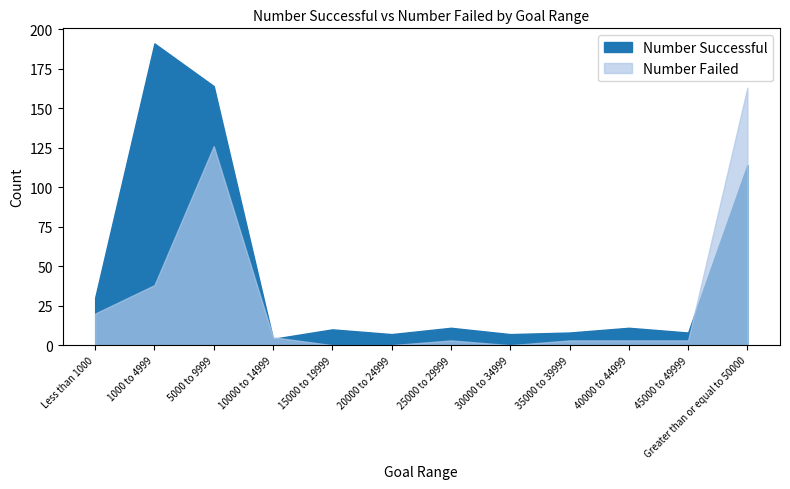

Where is Number Failed nearest to the value 81?

1000 to 4999